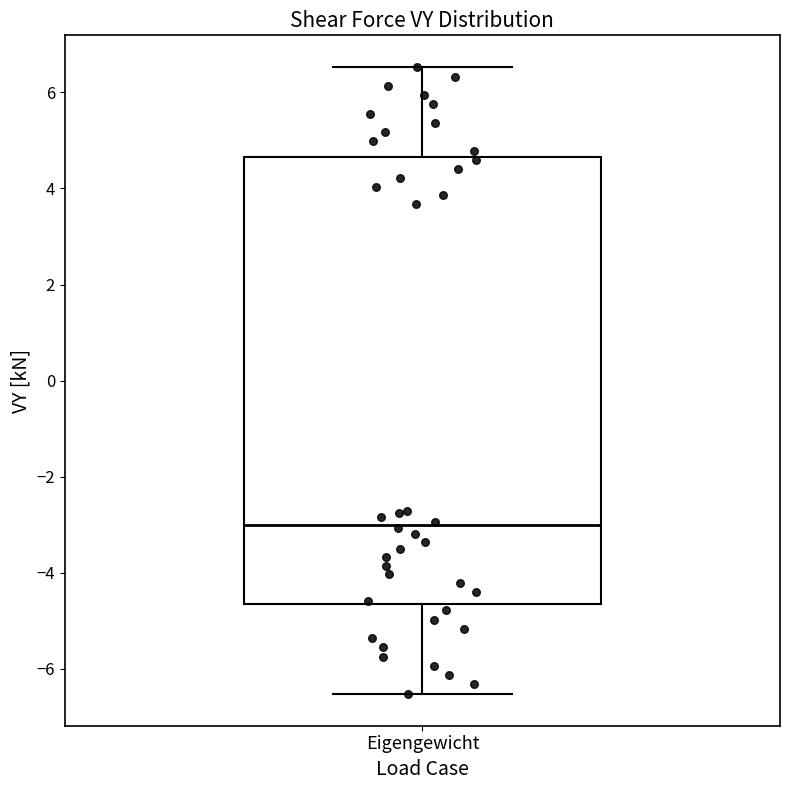

Where does the median line of the box for Eigengewicht sit on the y-axis? The values are not printed on the chart, so give them approximately, as read against the axis.

-3.0